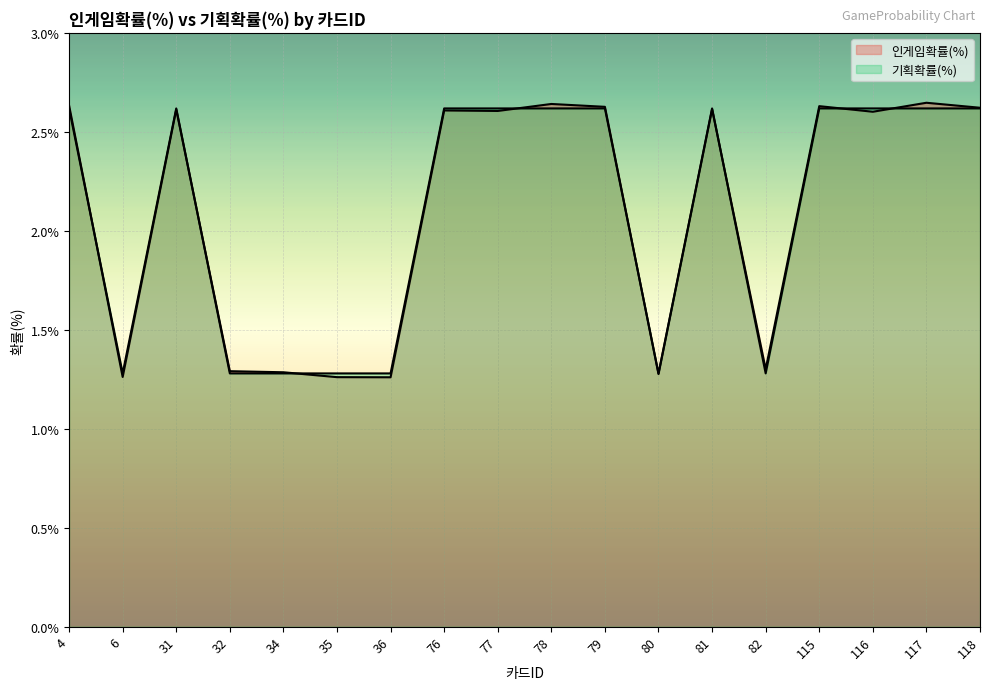

Between which two adjacent categories do 인게임확률(%) and 기획확률(%) first intersect?

4 and 6